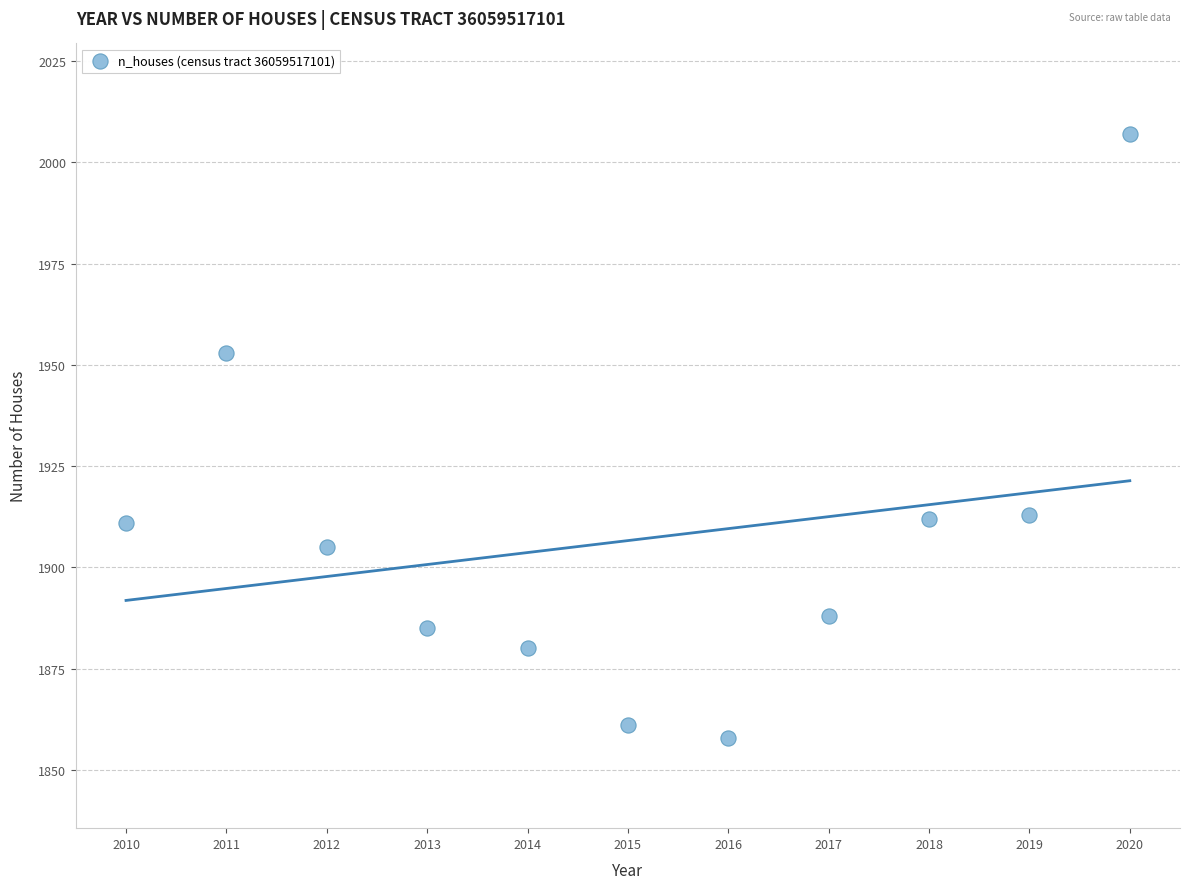

What is the average X value?

2015